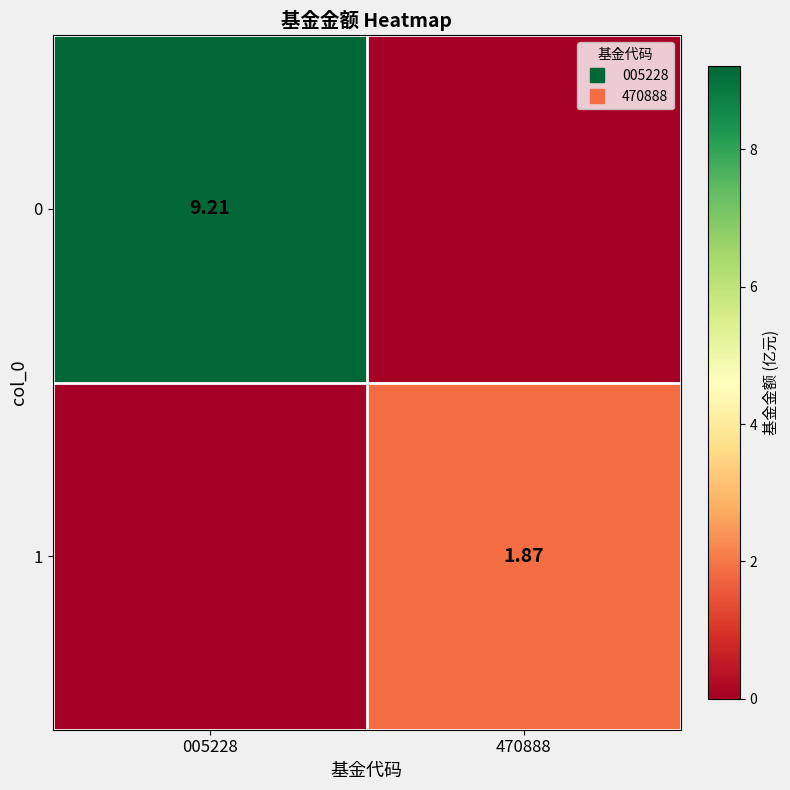

At which category does the chart reach its peak across all series?

005228